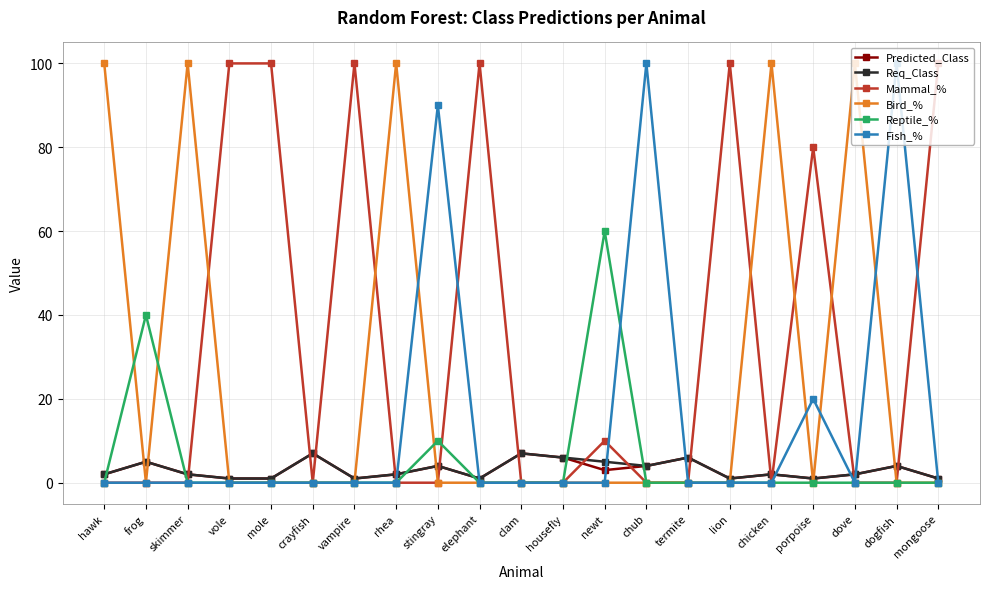

Reading left to right, extract all data points from this chart.

Predicted_Class: 2	5	2	1	1	7	1	2	4	1	7	6	3	4	6	1	2	1	2	4	1
Req_Class: 2	5	2	1	1	7	1	2	4	1	7	6	5	4	6	1	2	1	2	4	1
Mammal_%: 0	0	0	100	100	0	100	0	0	100	0	0	10	0	0	100	0	80	0	0	100
Bird_%: 100	0	100	0	0	0	0	100	0	0	0	0	0	0	0	0	100	0	100	0	0
Reptile_%: 0	40	0	0	0	0	0	0	10	0	0	0	60	0	0	0	0	0	0	0	0
Fish_%: 0	0	0	0	0	0	0	0	90	0	0	0	0	100	0	0	0	20	0	100	0